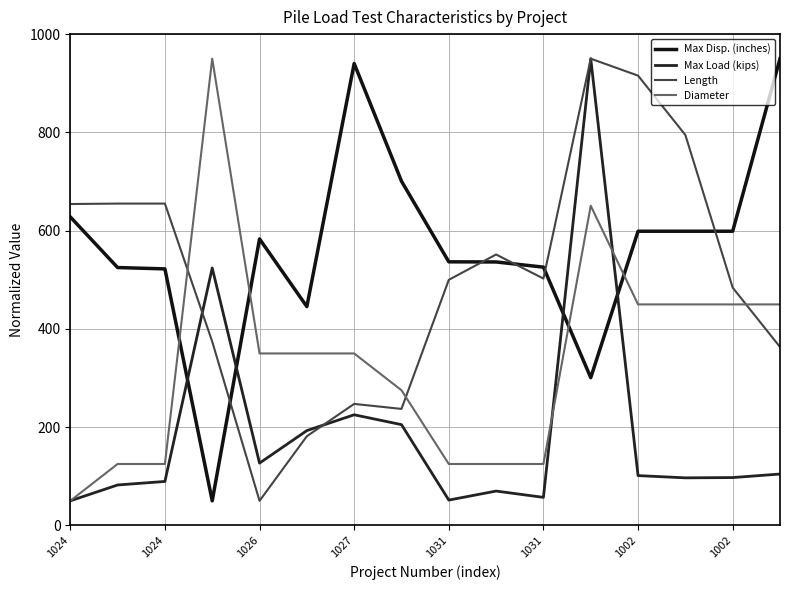

How many distinct data groups are displayed?

4